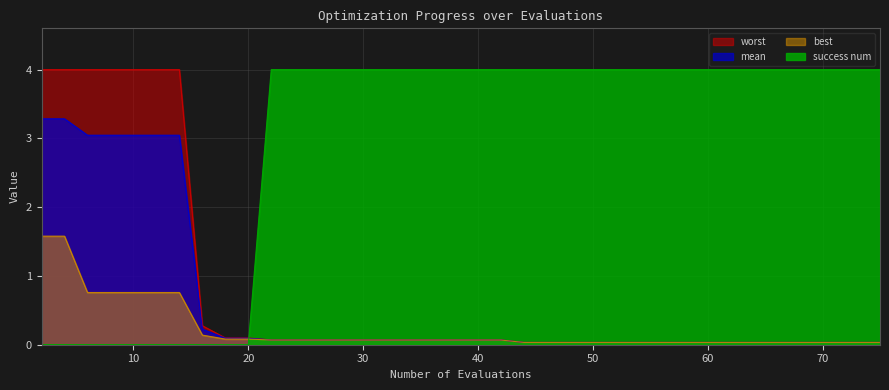

Is it true that mean equals 0.1 at 20?

True